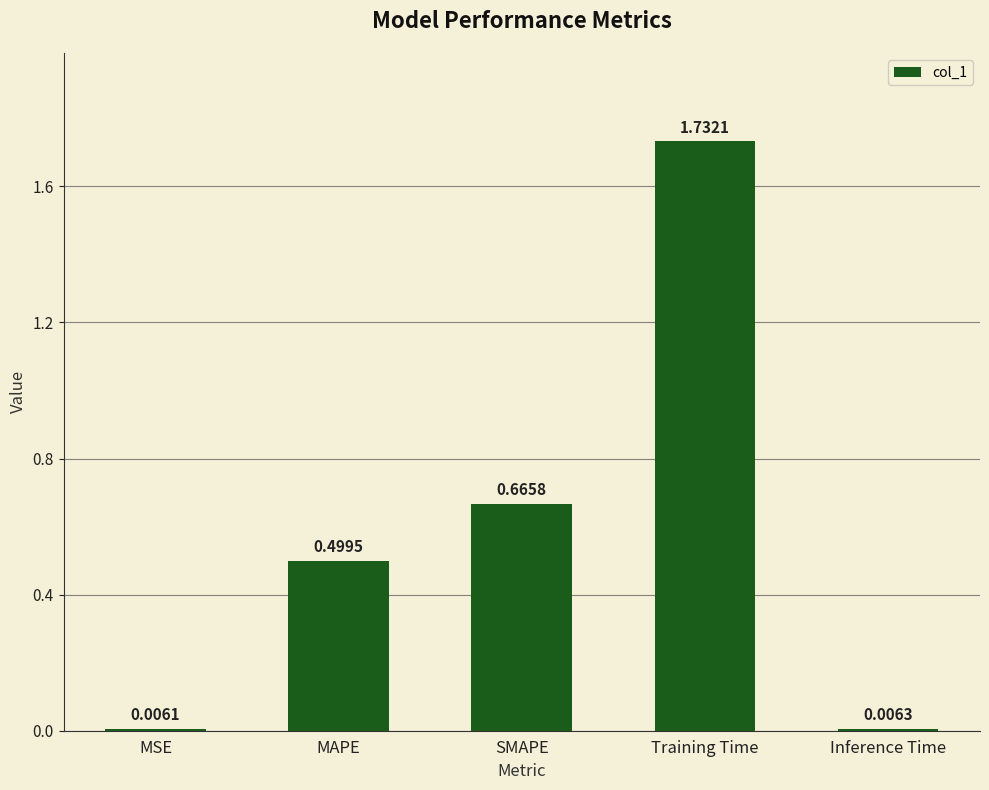

Rank the categories by value from lowest to highest.

MSE, Inference Time, MAPE, SMAPE, Training Time